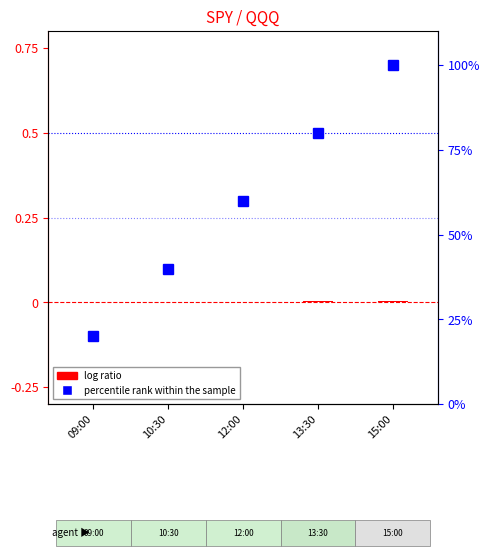

What position from the right is 10:30?

4